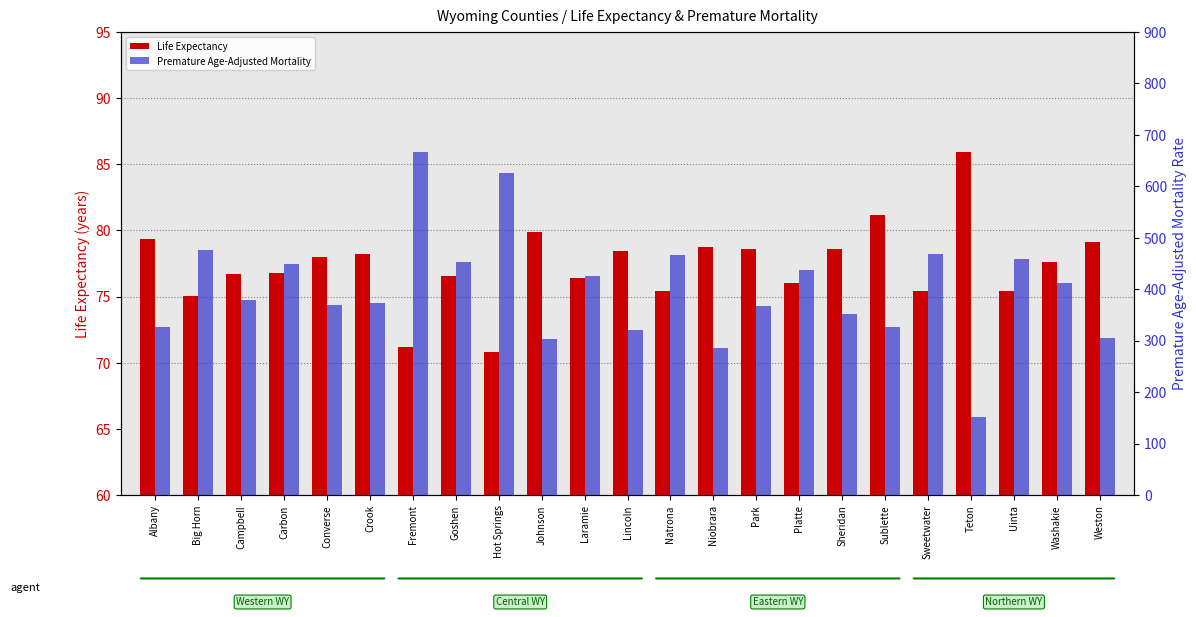

What is the label of the 1st bar from the right?

Weston